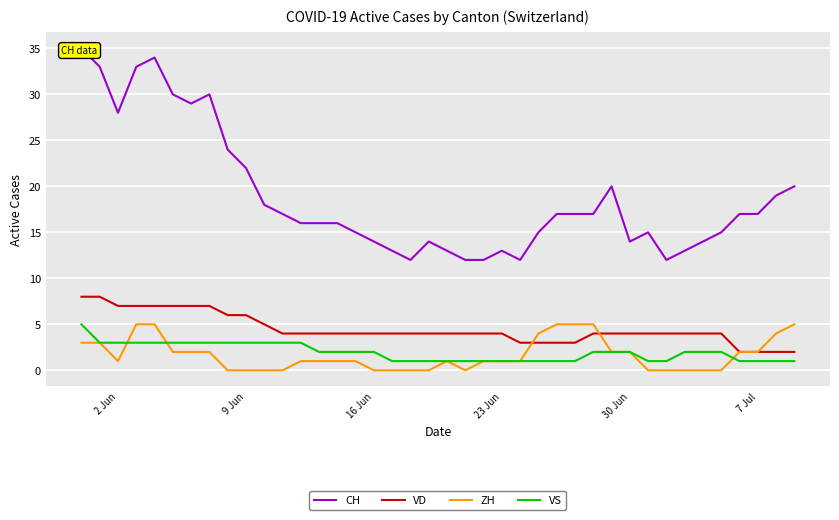

What is the highest value of the VD series?

8